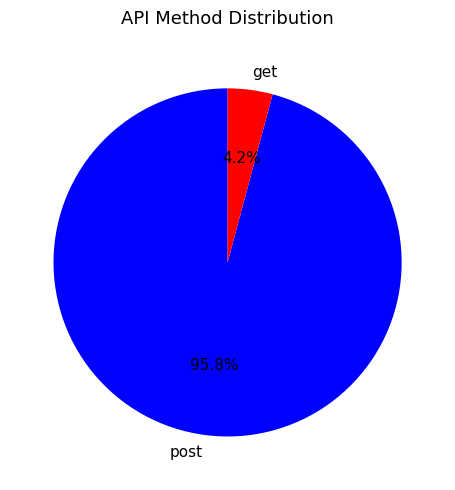

True or false: post accounts for 96% of the total.

True